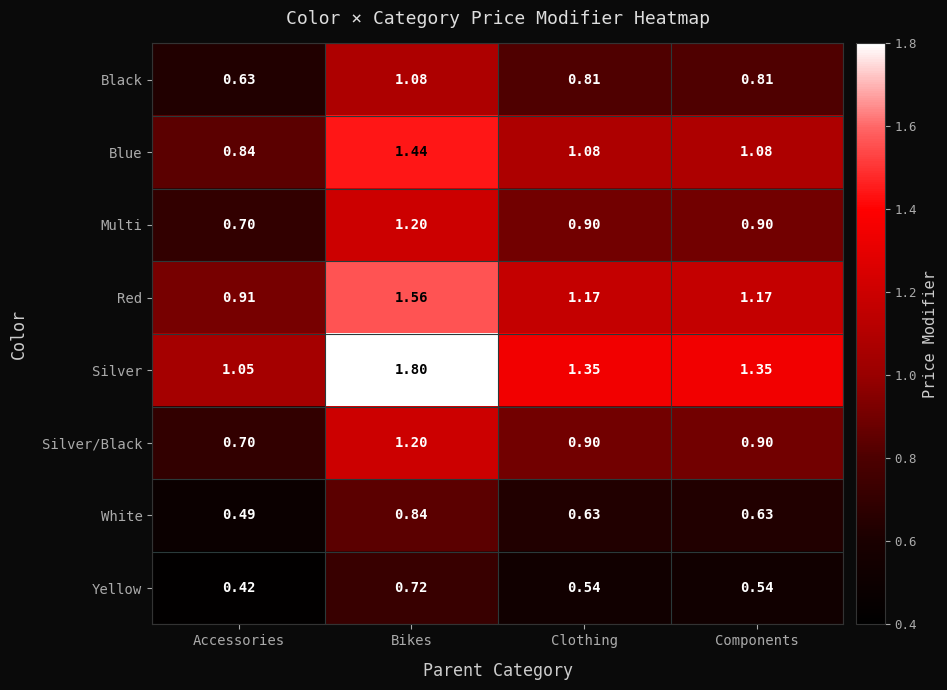

What is the total value across all series at Bikes?

9.8